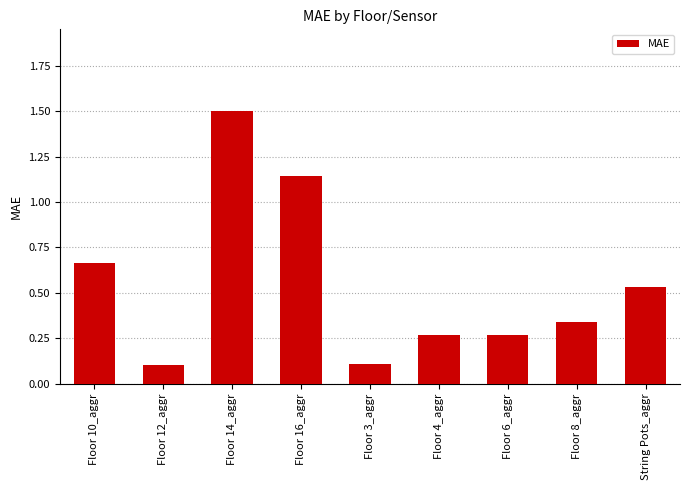

At which category does the chart reach its peak across all series?

Floor 14_aggr